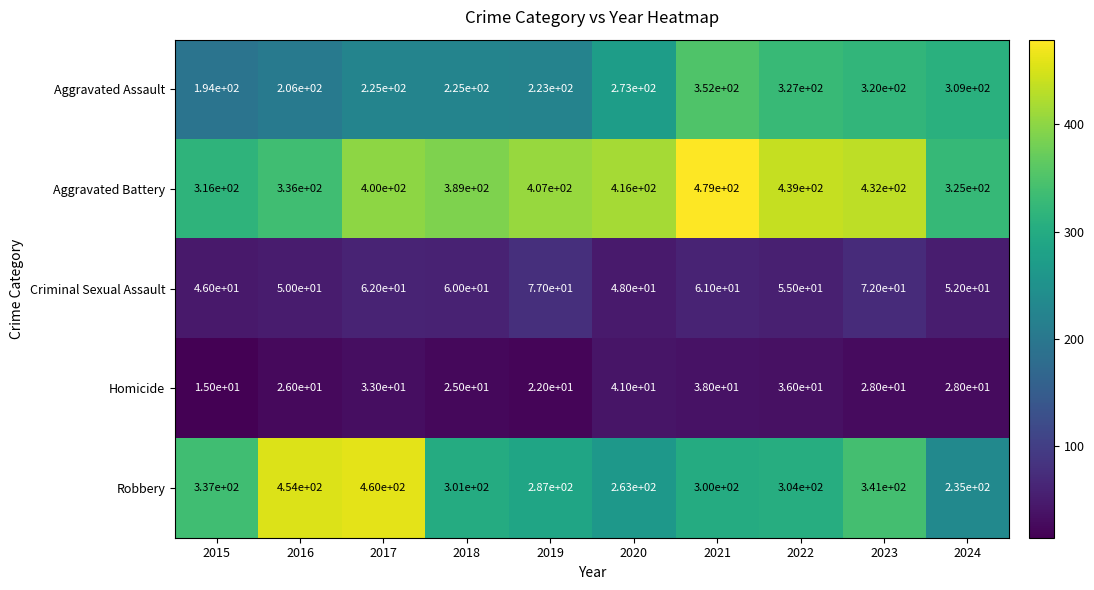

The Robbery series shows 287 at 2019. True or false?

True